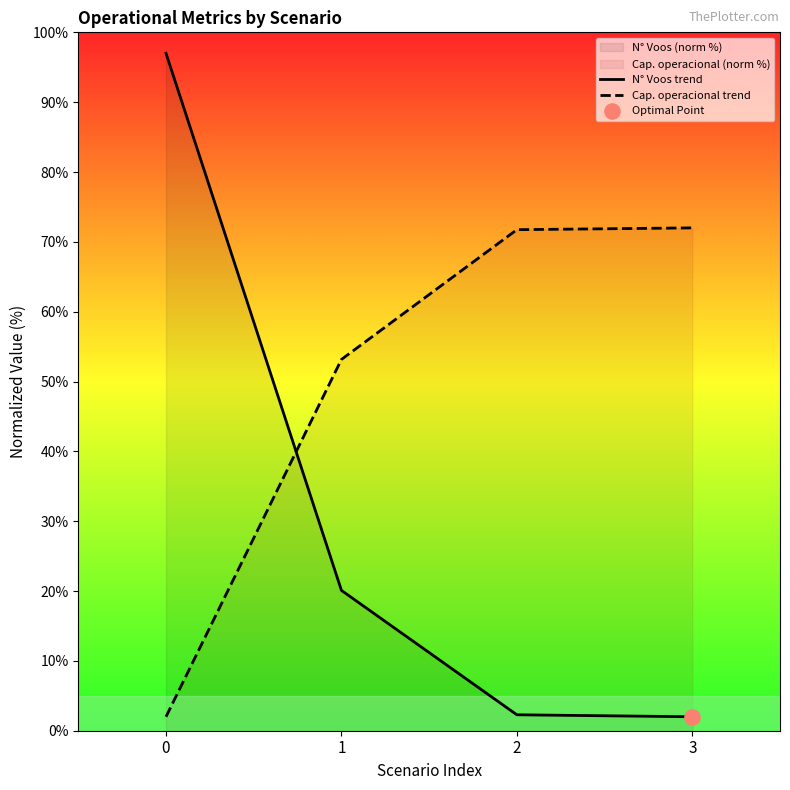

Between which two adjacent categories do N° Voos trend and Cap. operacional trend first intersect?

0 and 1